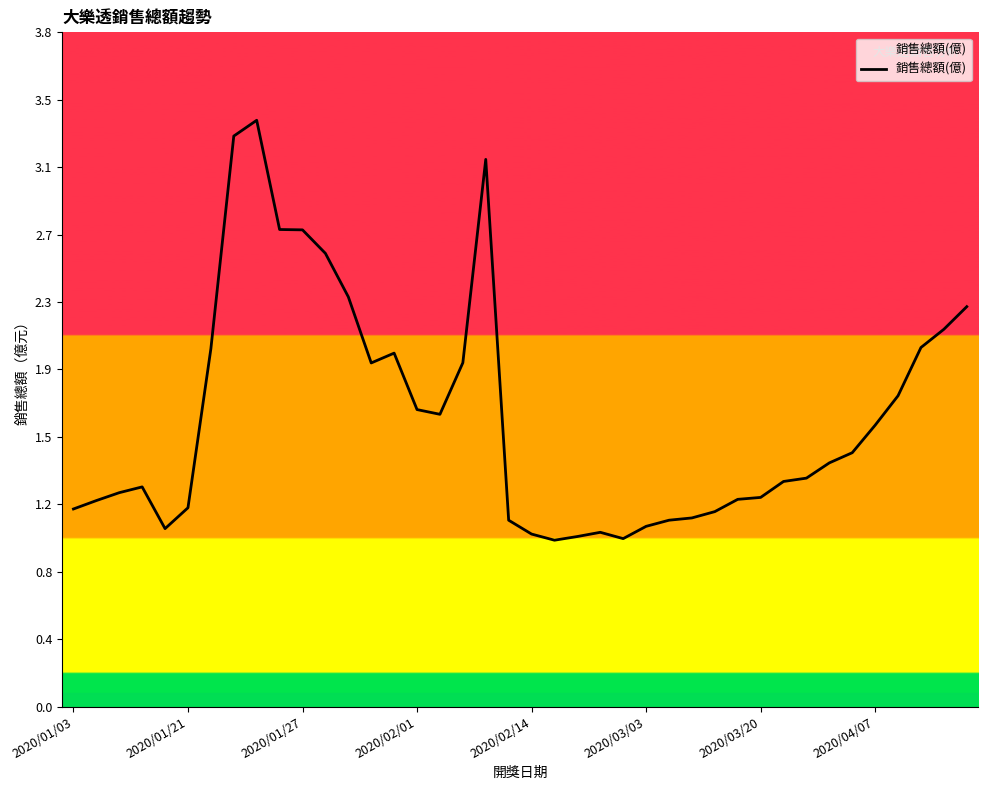

What is the sum of all values?

66.2